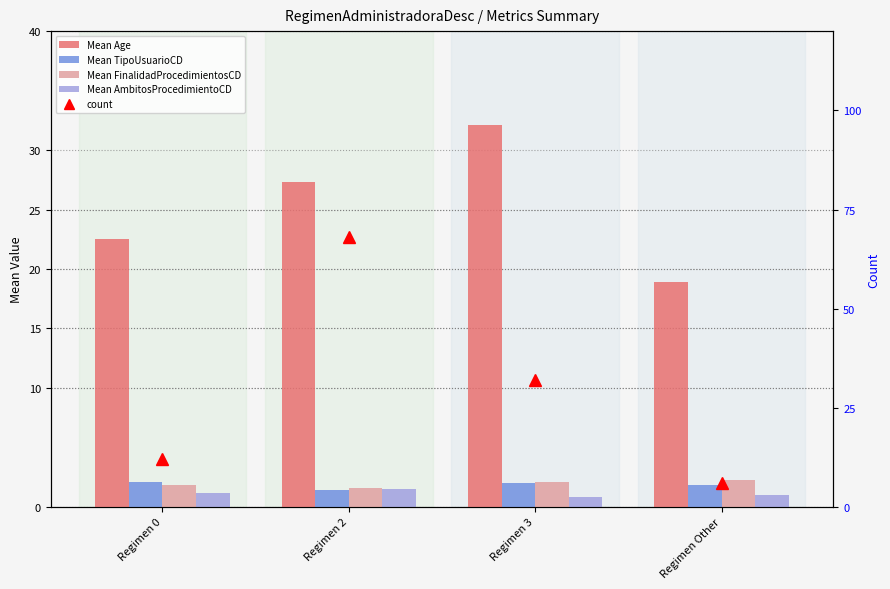

True or false: count has a value of 115.5 at Regimen 2.

False